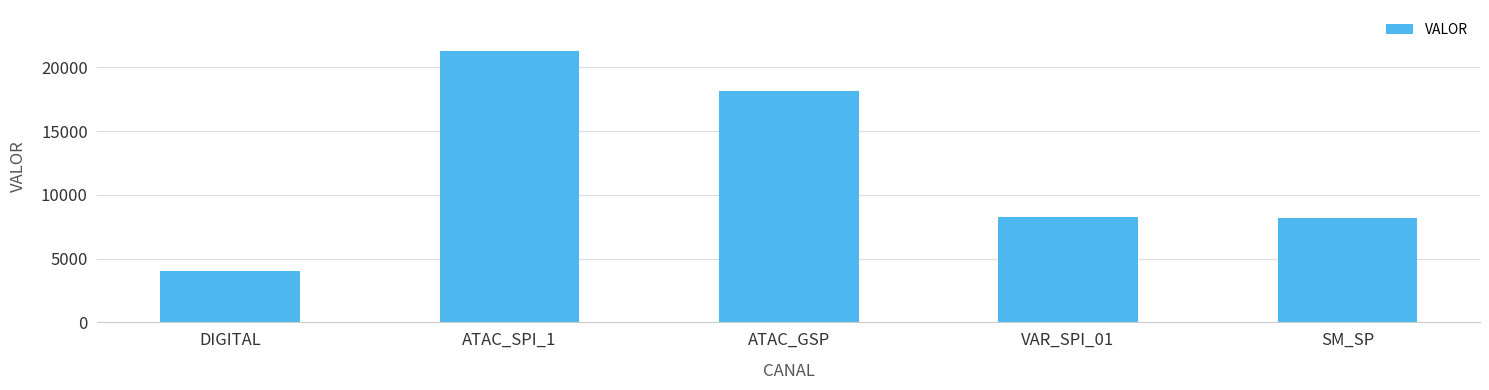

What is the label of the 4th bar from the left?

VAR_SPI_01